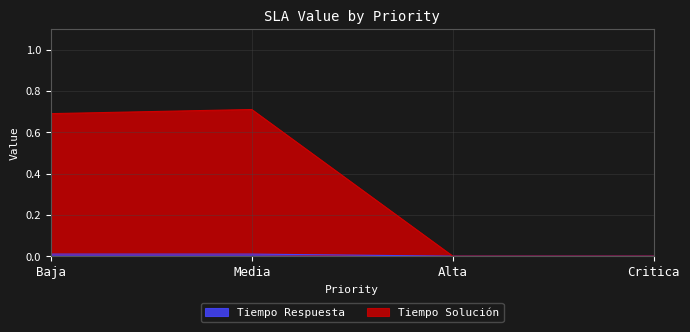

Rank the series at Alta from highest to lowest value.

Tiempo Respuesta, Tiempo Solución